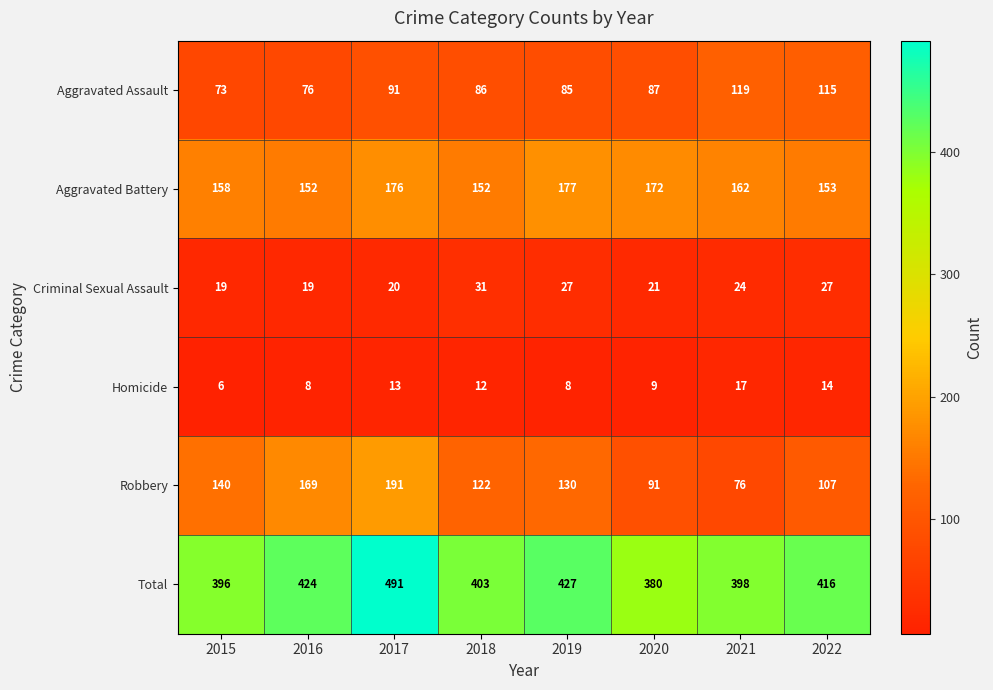

Which label corresponds to the smallest value in the chart?

2015